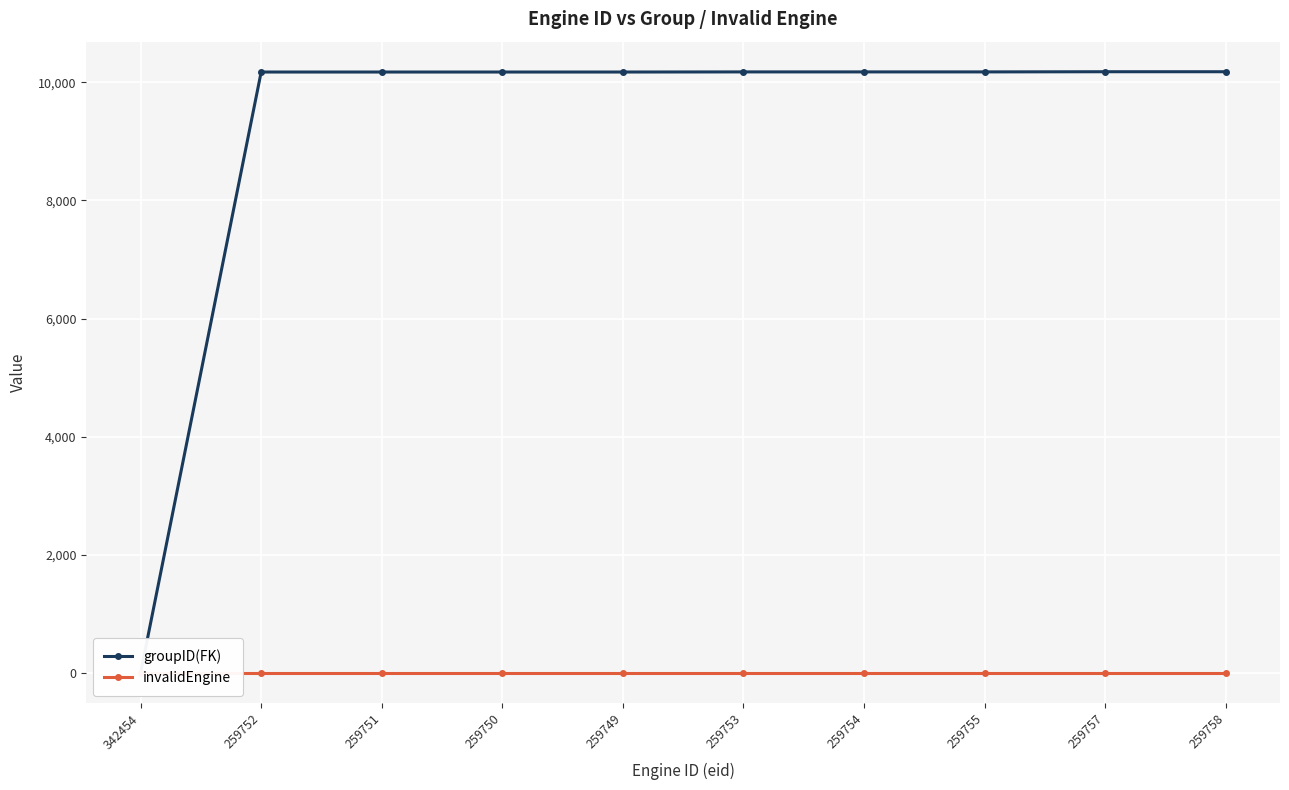

True or false: groupID(FK) and invalidEngine cross at least once.

False